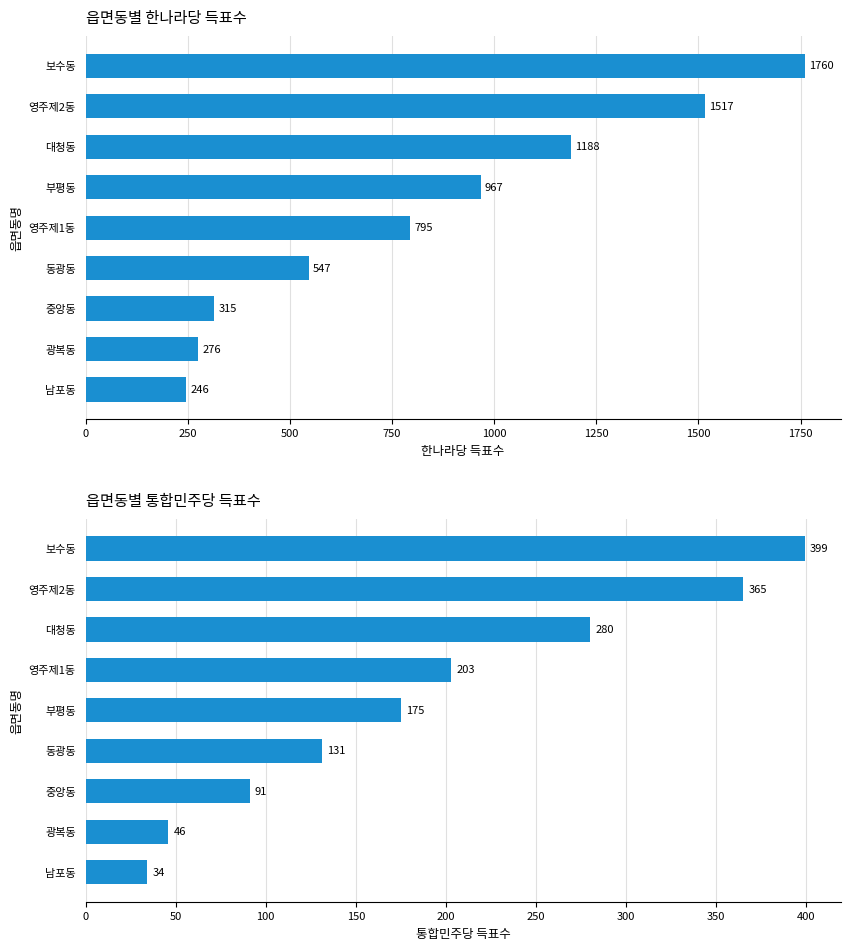

List the series in order of their overall mean, lowest first.

통합민주당, 한나라당